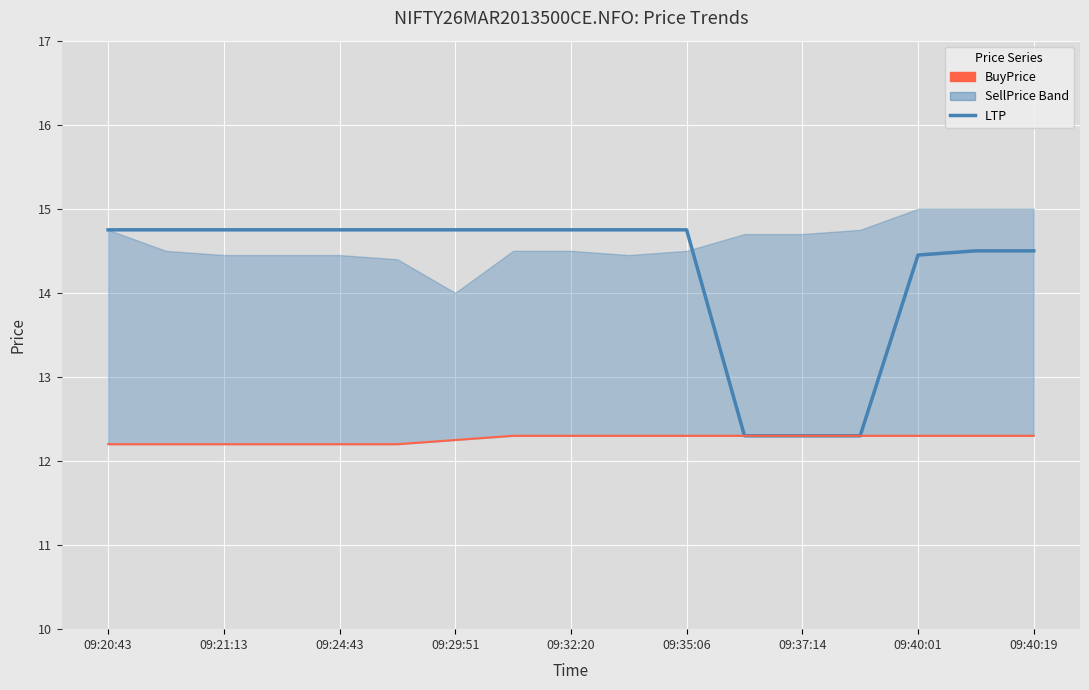

How many LTP values are between 14 and 15?

14